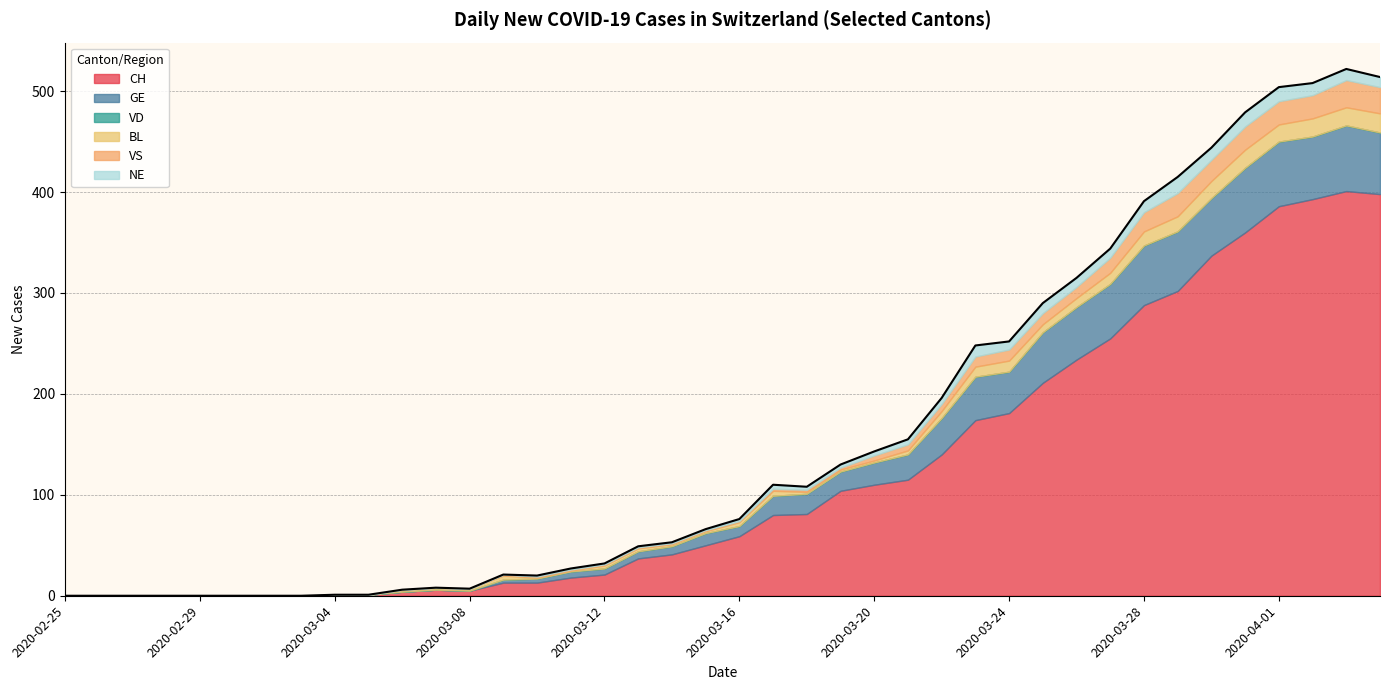

Rank the series at 2020-03-06 from highest to lowest value.

CH, BL, GE, VD, VS, NE